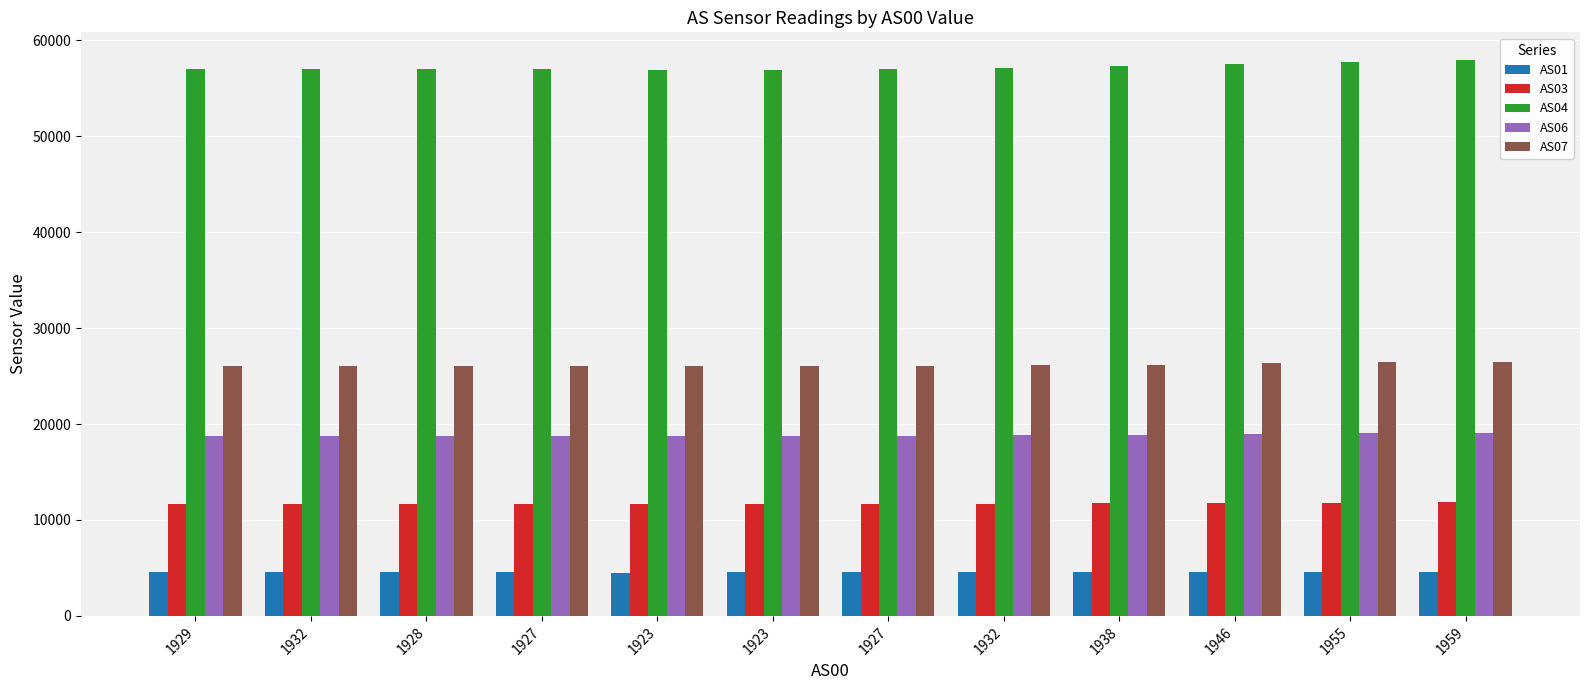

What are all the series names shown in the legend?

AS01, AS03, AS04, AS06, AS07